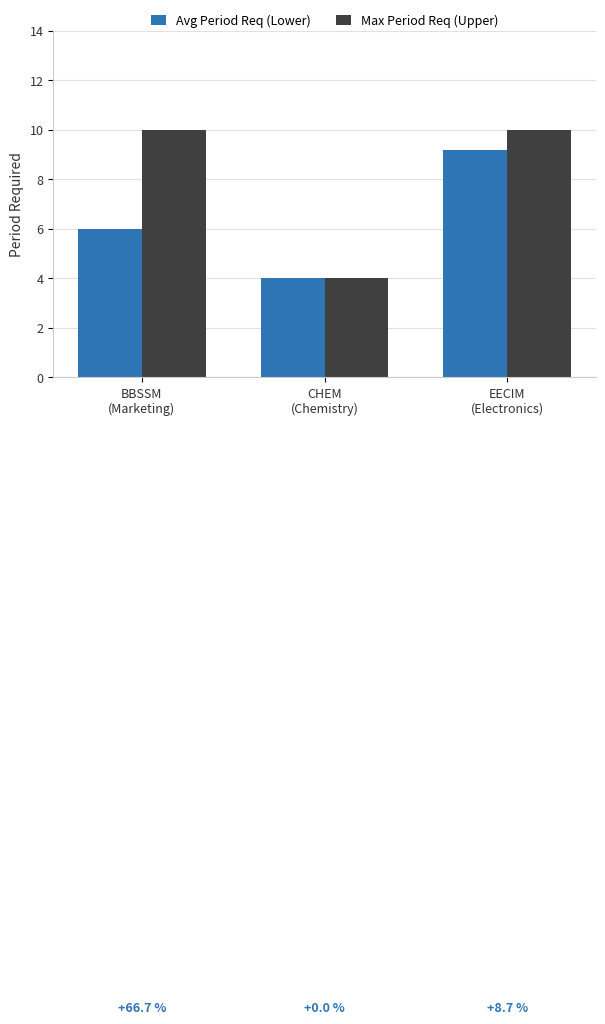

Rank the series at EECIM
(Electronics) from lowest to highest value.

Avg Period Req (Lower), Max Period Req (Upper)